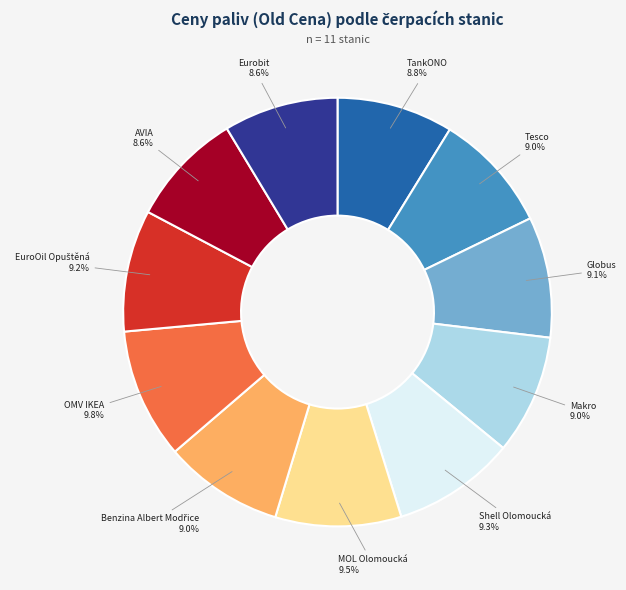

Is there a majority slice in this chart?

No